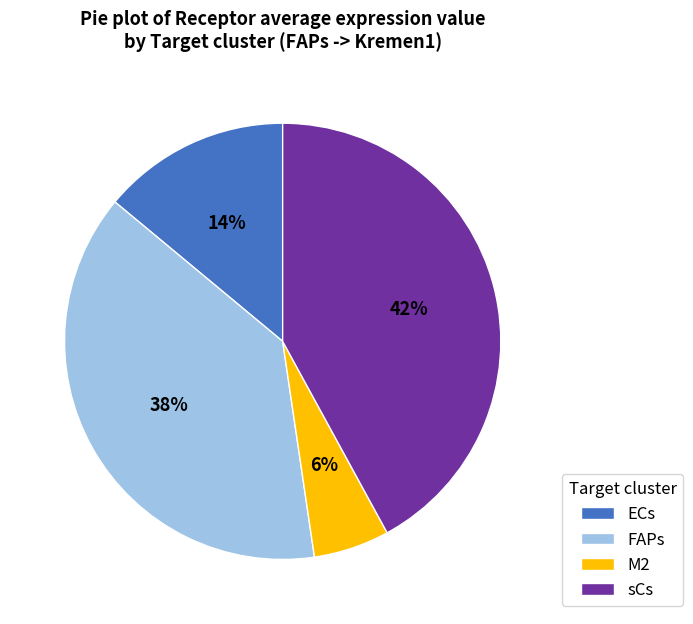

True or false: sCs accounts for 30% of the total.

False